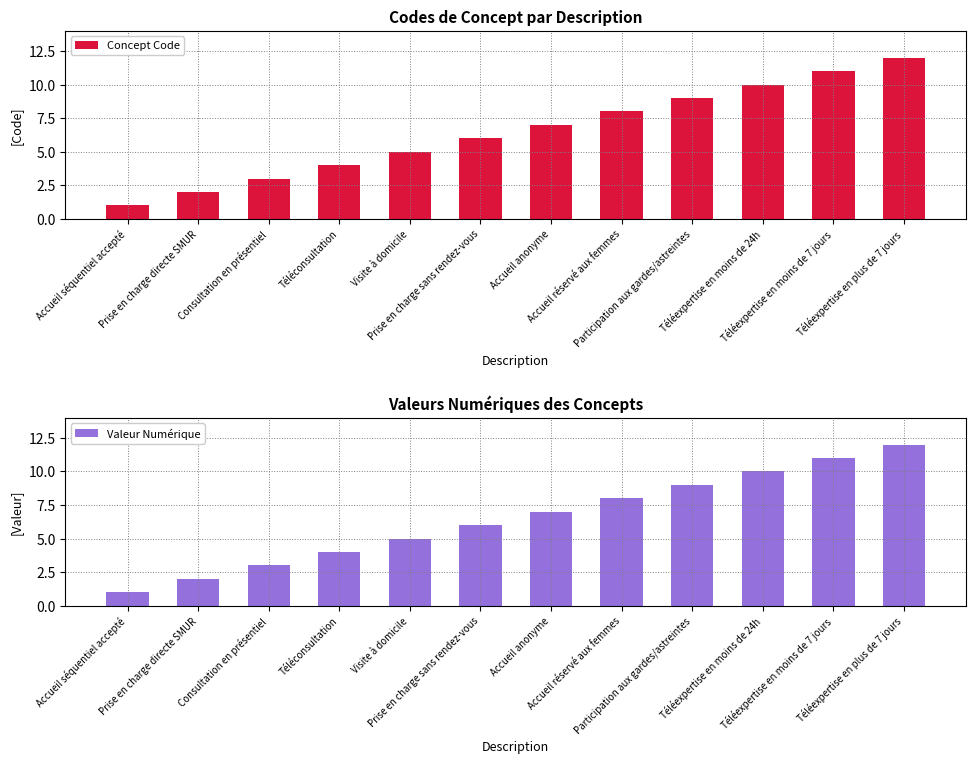

At which category does the chart reach its minimum across all series?

Accueil séquentiel accepté